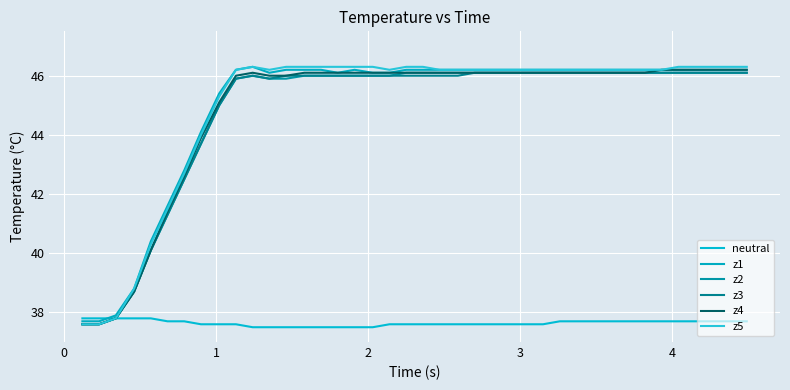

Does the chart have visible grid lines?

Yes